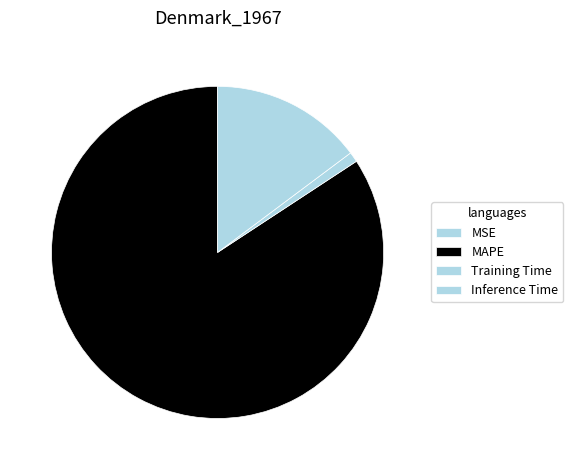

Does any single category account for the majority?

Yes